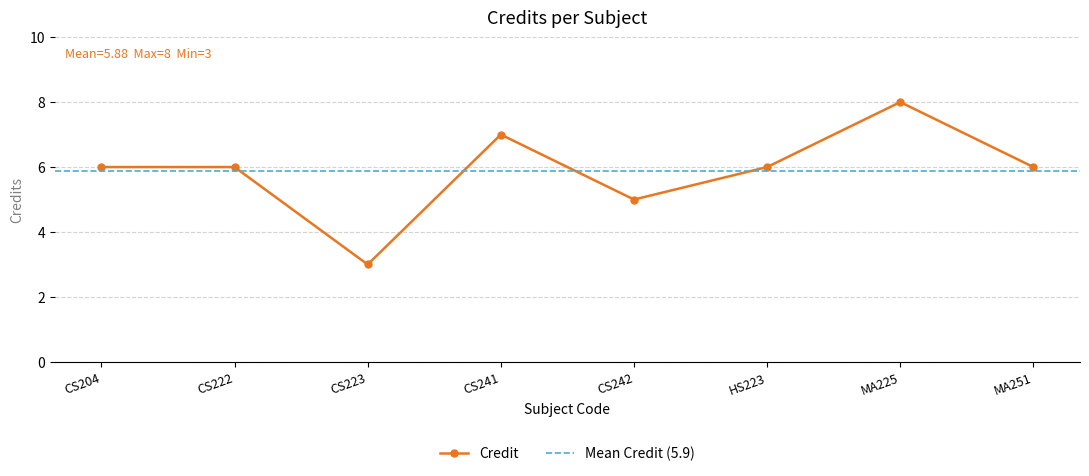

The chart shows a value of 8 at MA225. True or false?

True